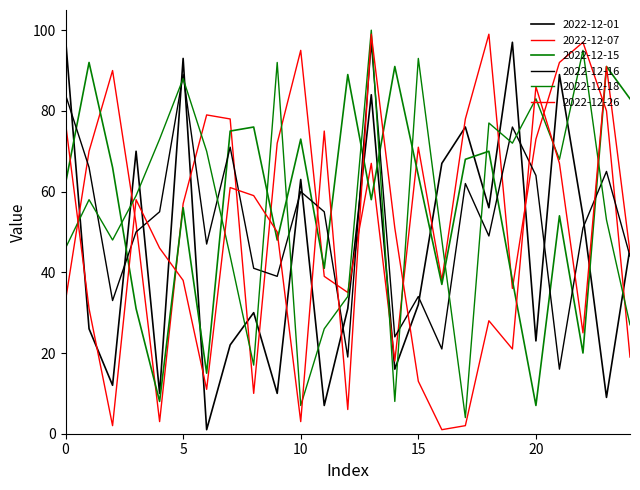

How many lines are shown in the chart?

6